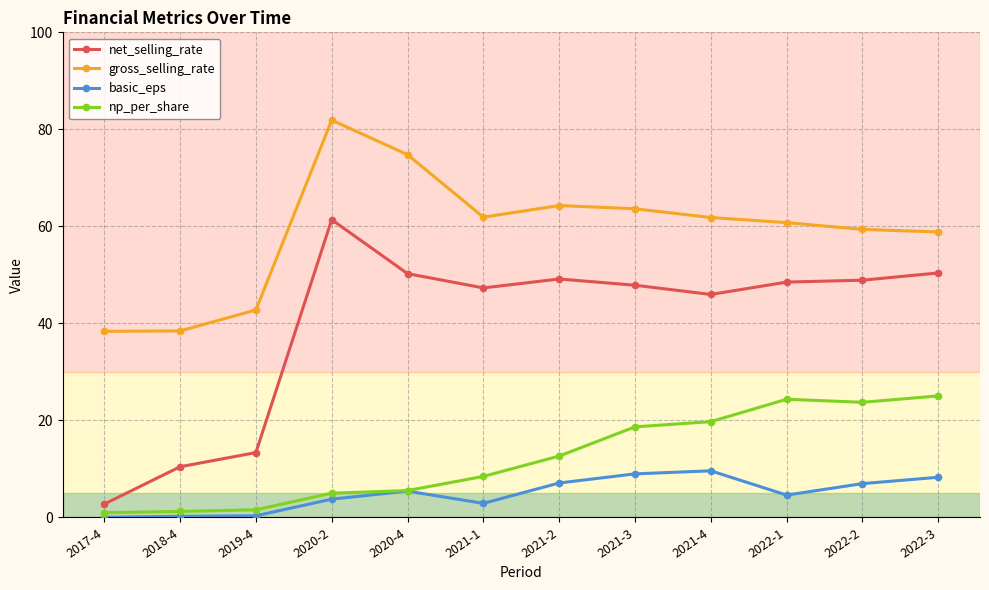

What is the label of the 12th point from the left?

2022-3